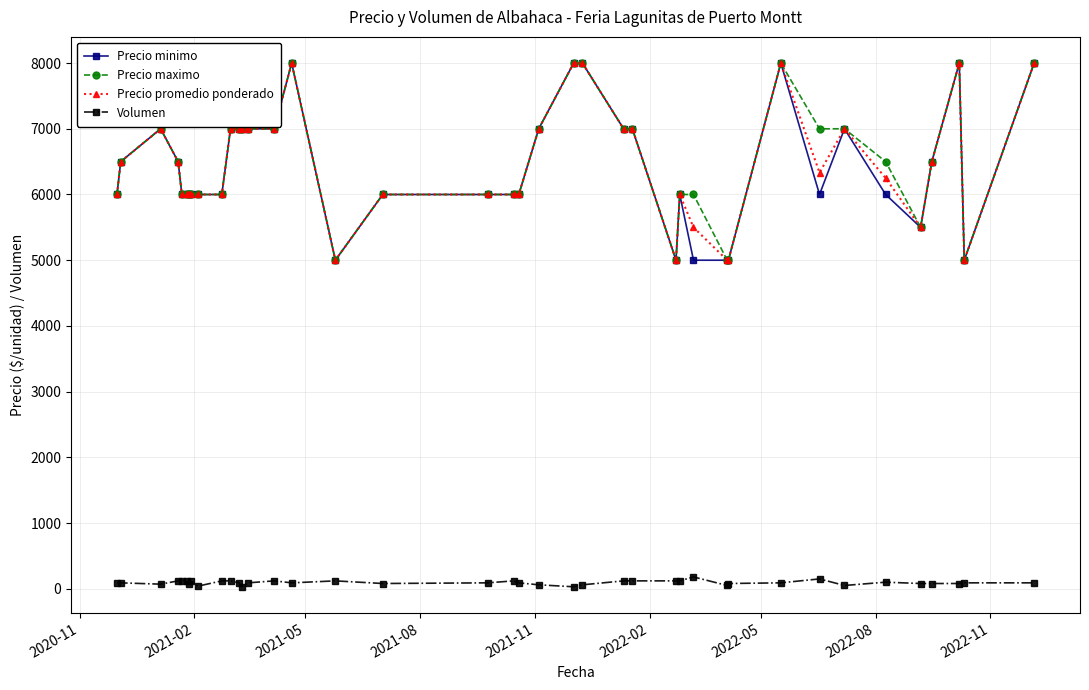

What is the maximum value for Volumen?

180